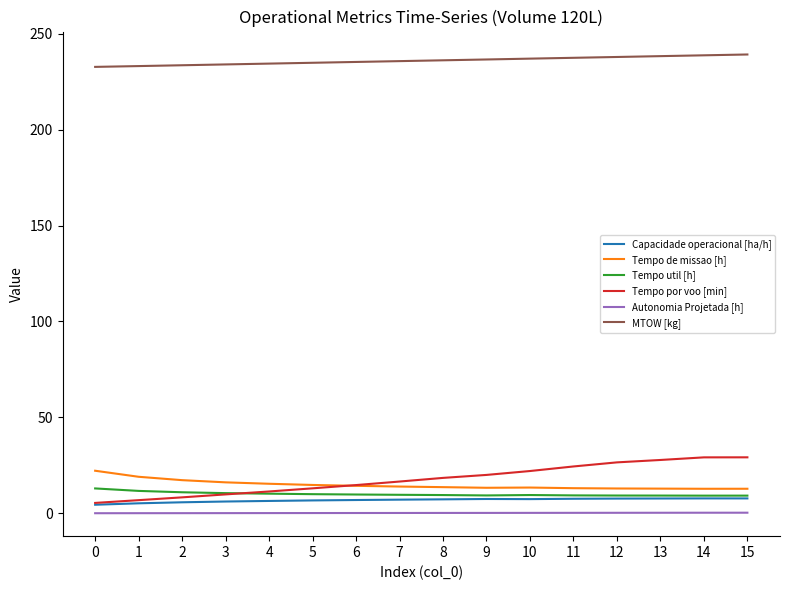

What is the approximate value of Tempo por voo [min] at 6?

14.8